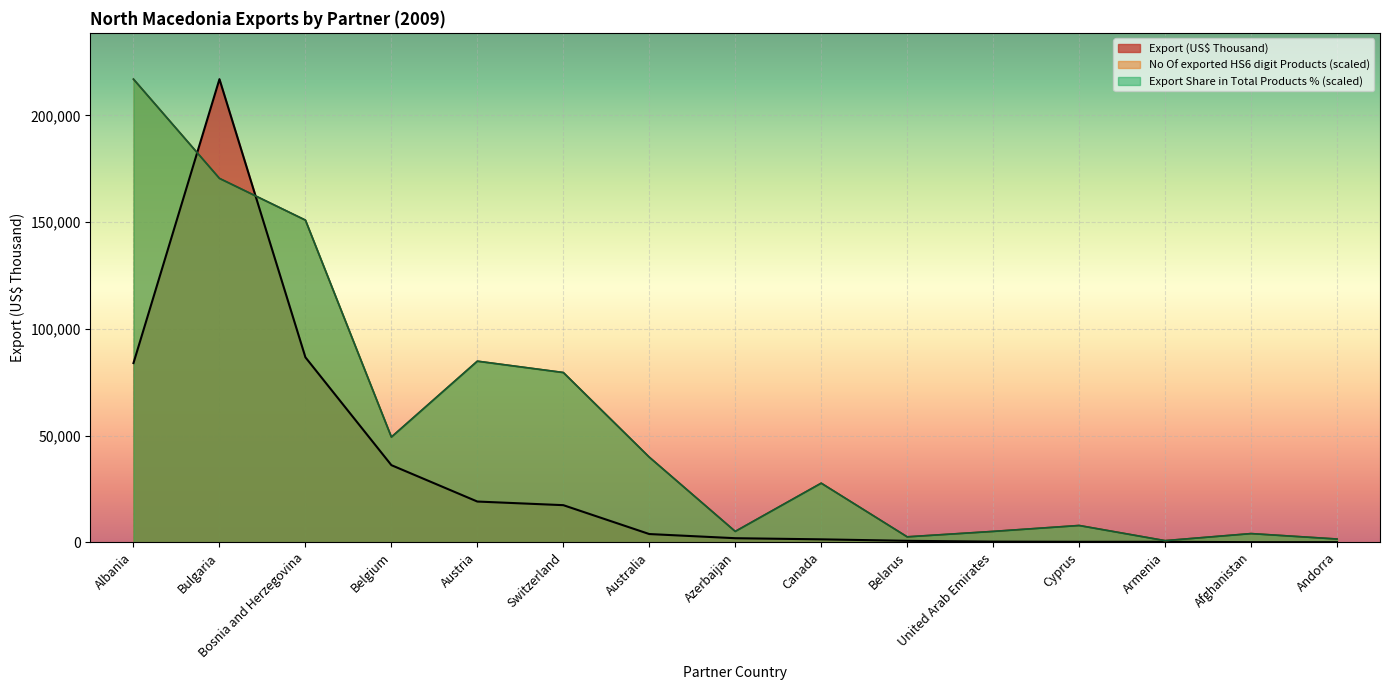

What is the sum of the Export (US$ Thousand) values at Belgium and Switzerland?

53510.6